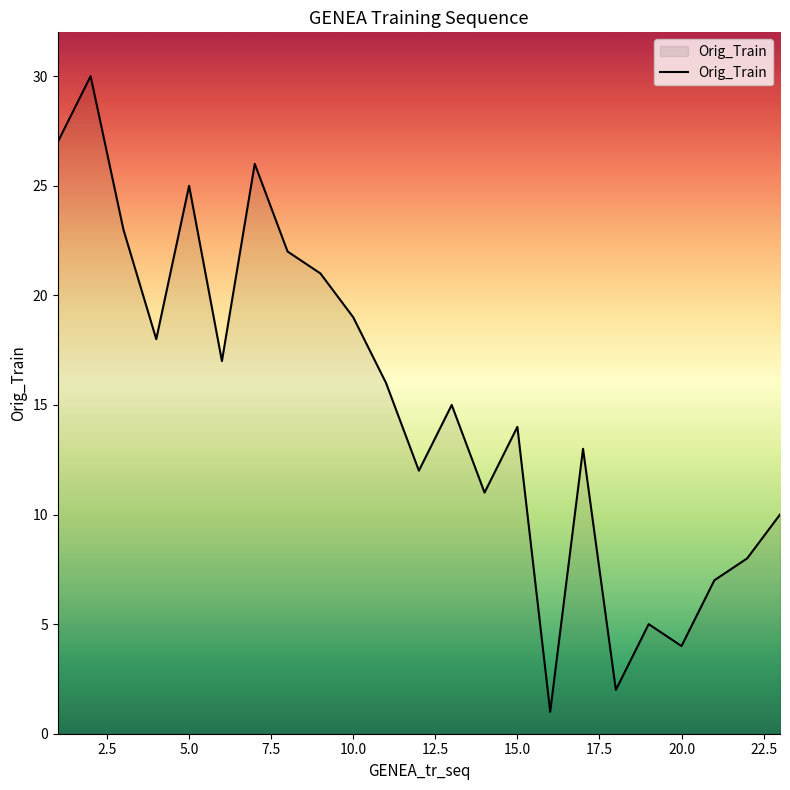

What is the sum of all values?

346